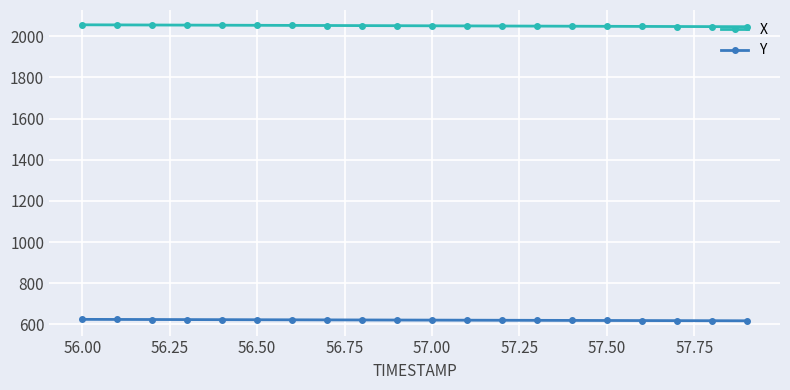

Is this an area chart (filled region under the line)?

No